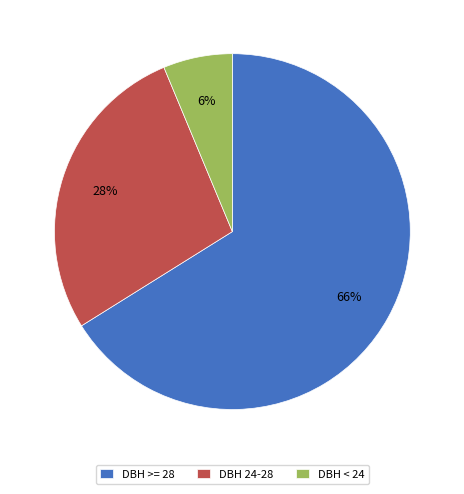

Count the number of slices in the pie.

3